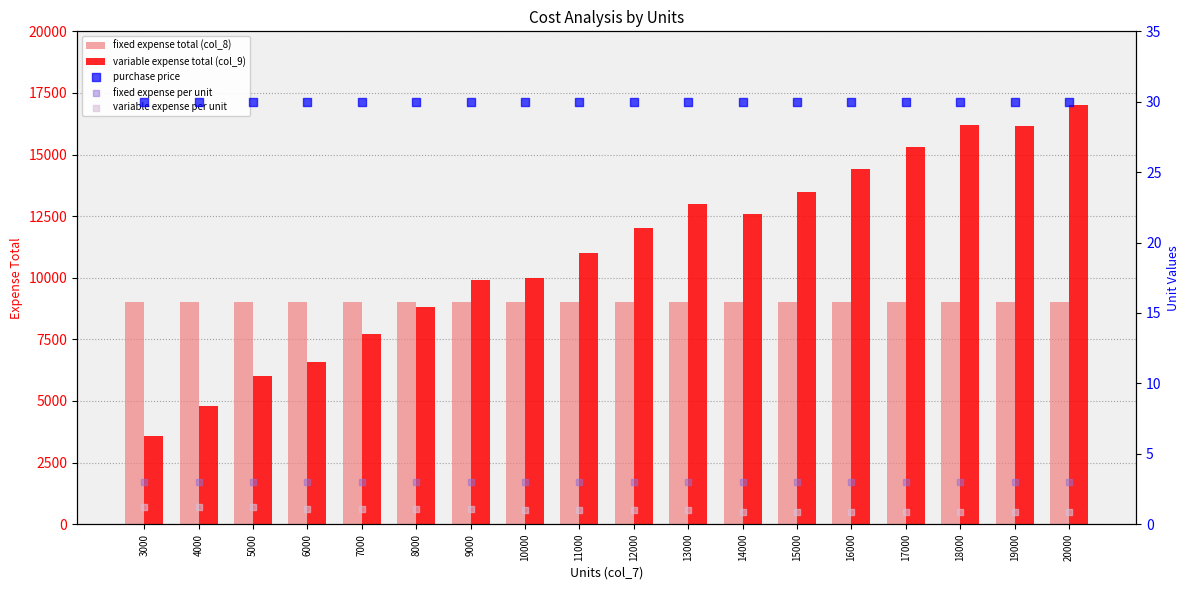

What are all the series names shown in the legend?

fixed expense total (col_8), variable expense total (col_9), purchase price, fixed expense per unit, variable expense per unit